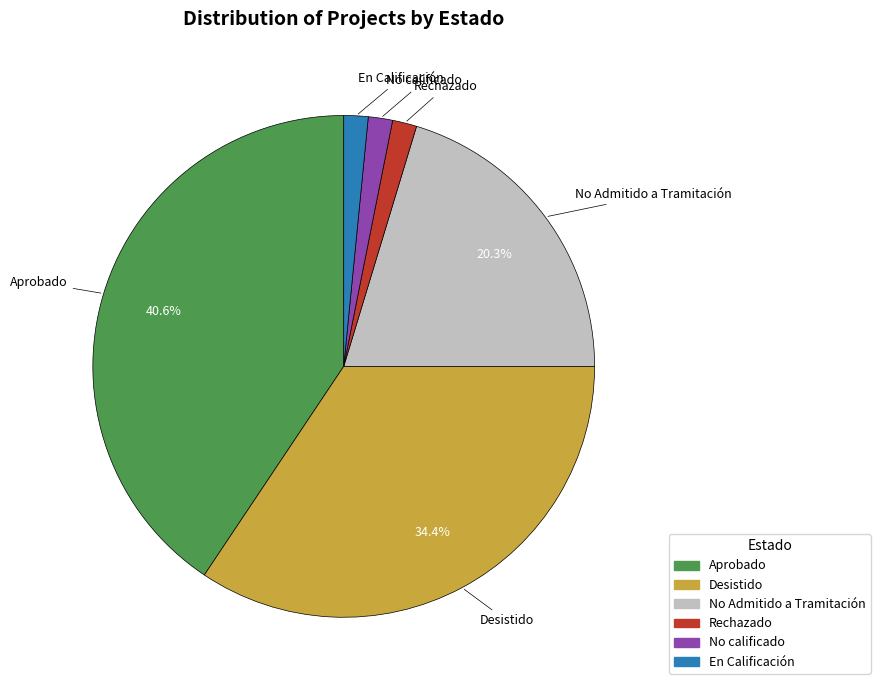

To the nearest percent, what is the difference between the largest and smallest slice percentages?

39%